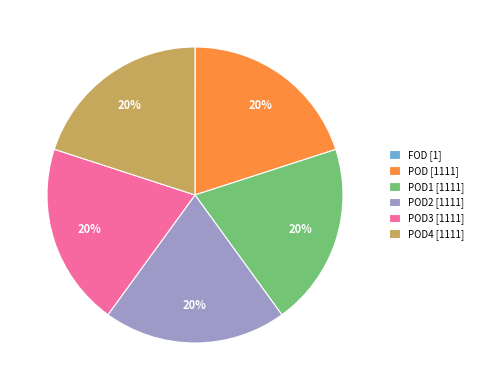

The POD2 [1111] slice represents 12% of the pie. True or false?

False